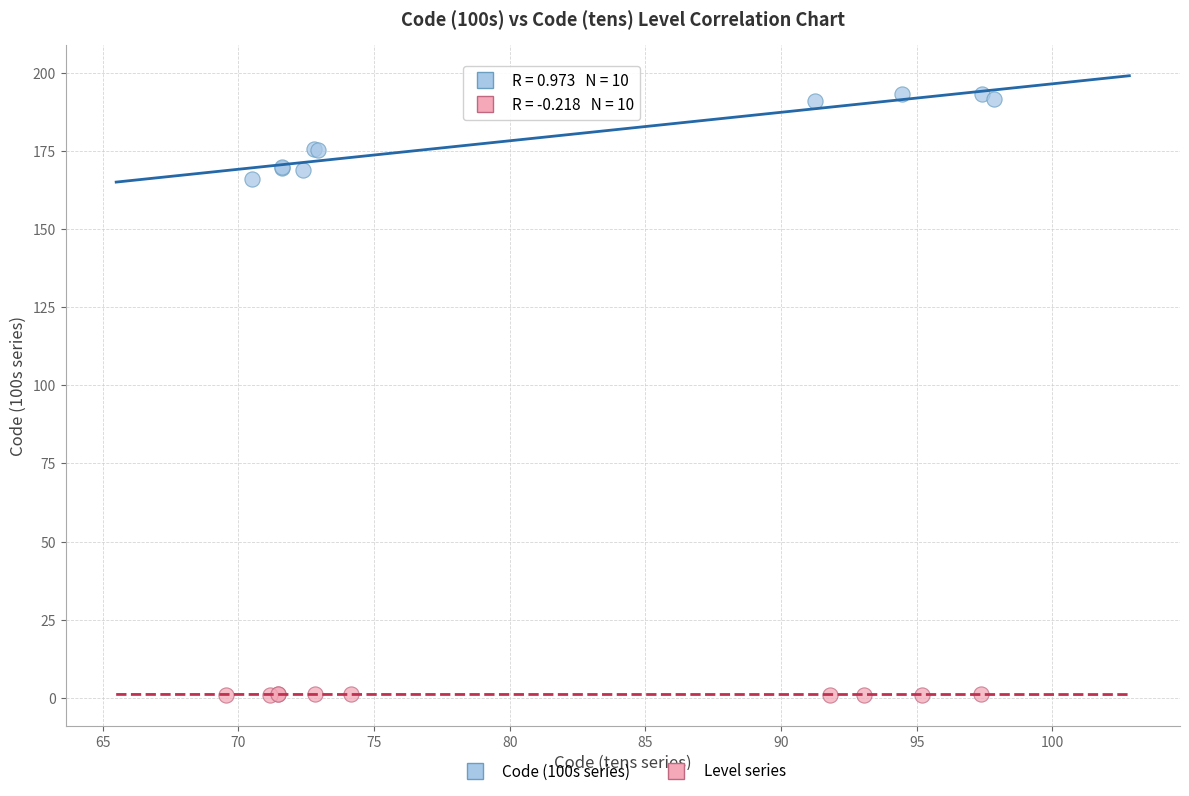

Which series reaches the minimum Y coordinate?

Level series